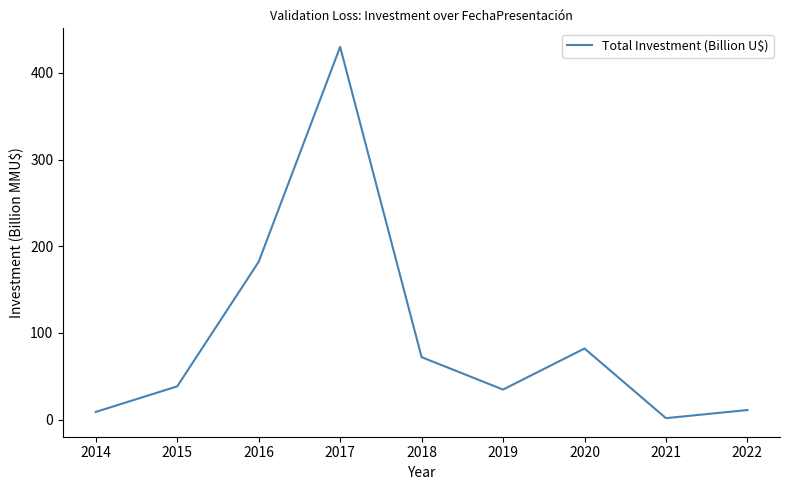

What is the difference between the values at 2017 and 2015?

391.7